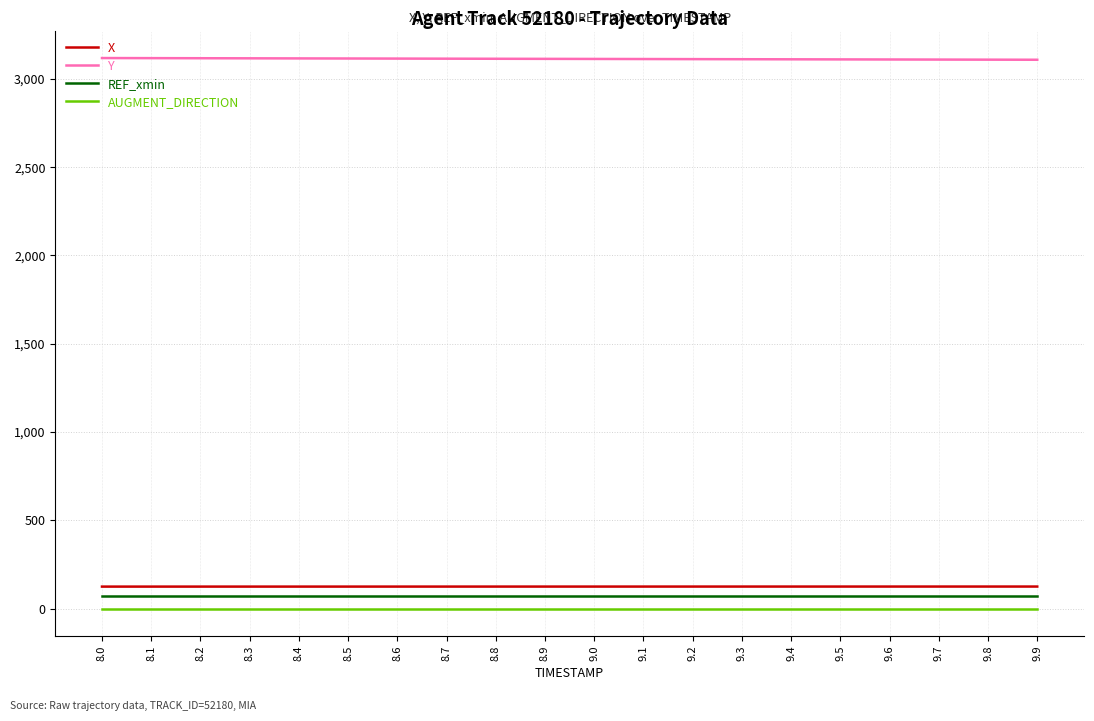

What is the sum of all Y values?

62251.8